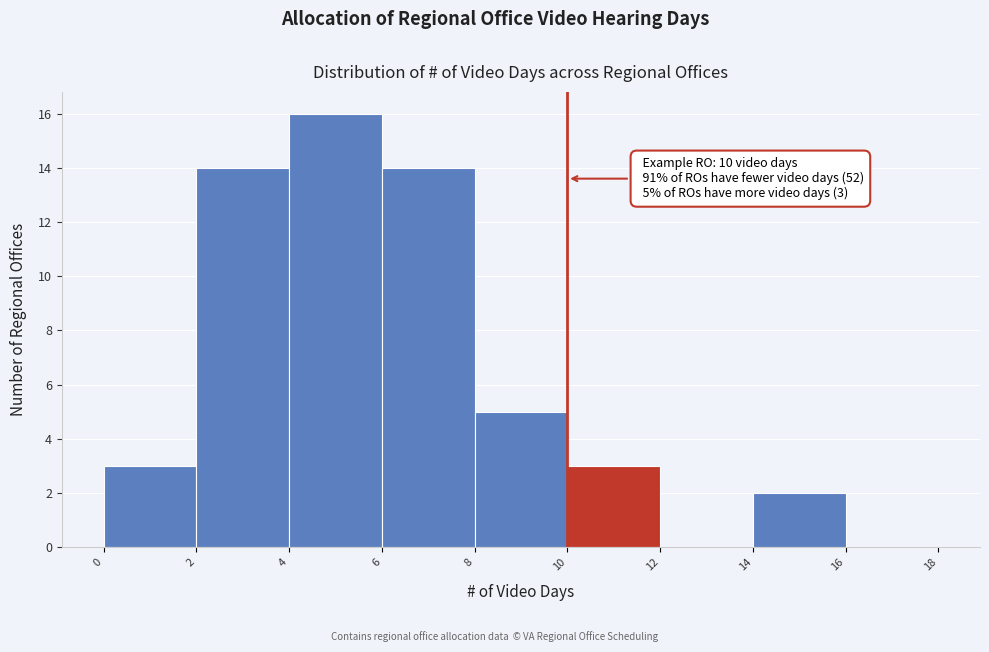

Over which range of the x-axis is the bar tallest?

4 to 6